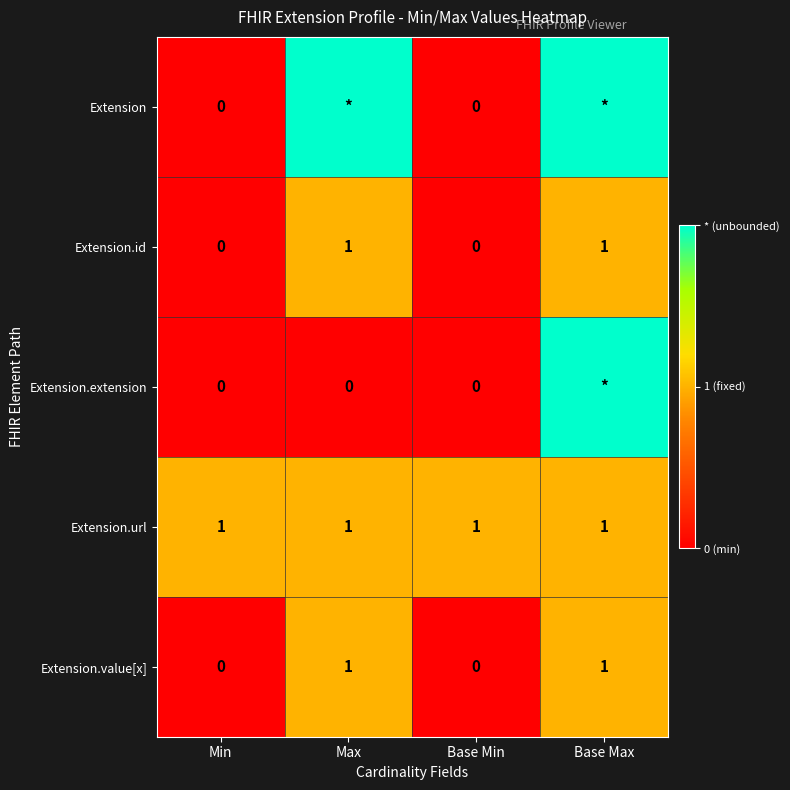

What is the total value across all series at Min?

1